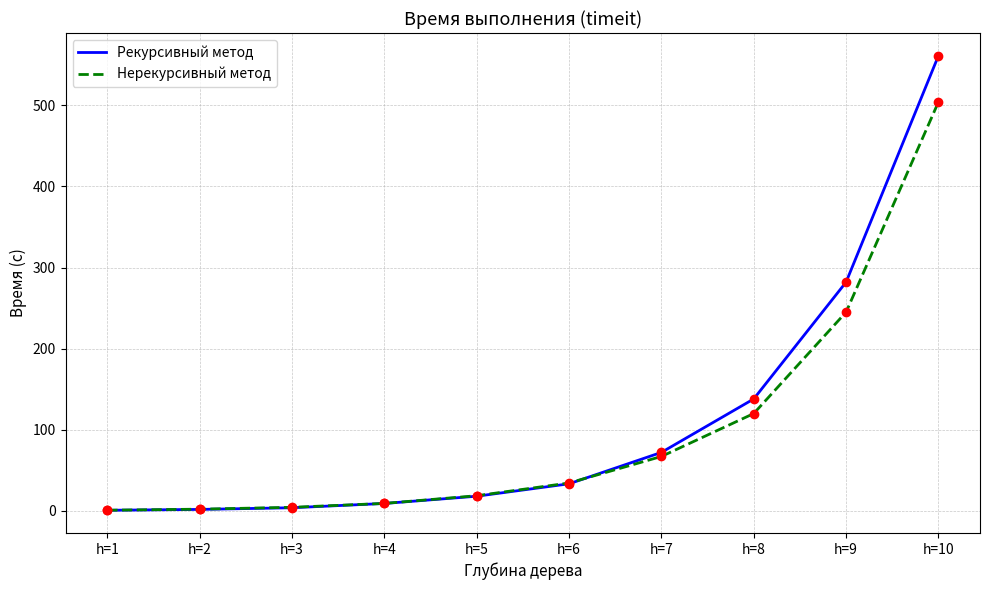

What are all the series names shown in the legend?

Рекурсивный метод, Нерекурсивный метод